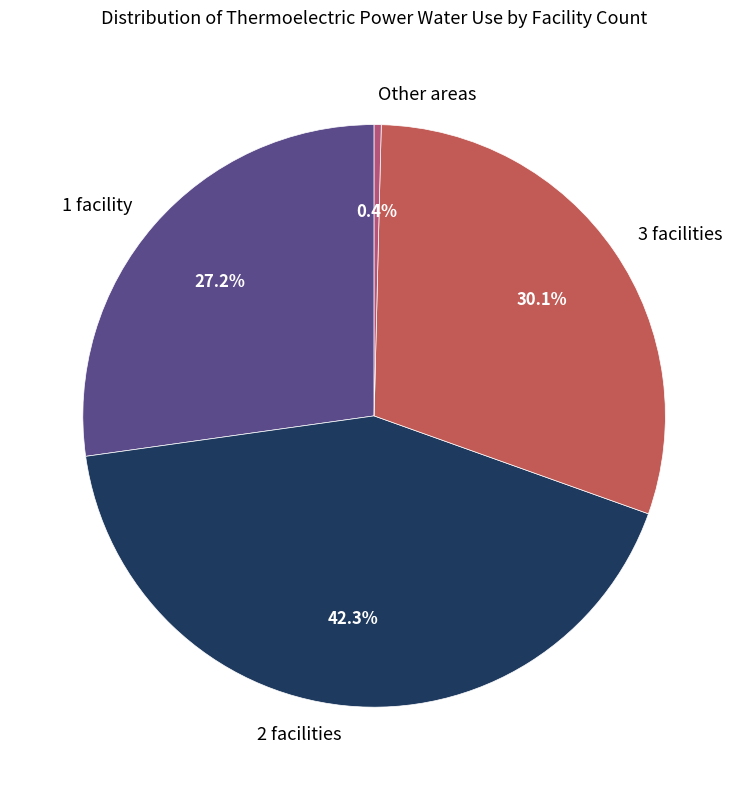

Which slice is the largest?

2 facilities